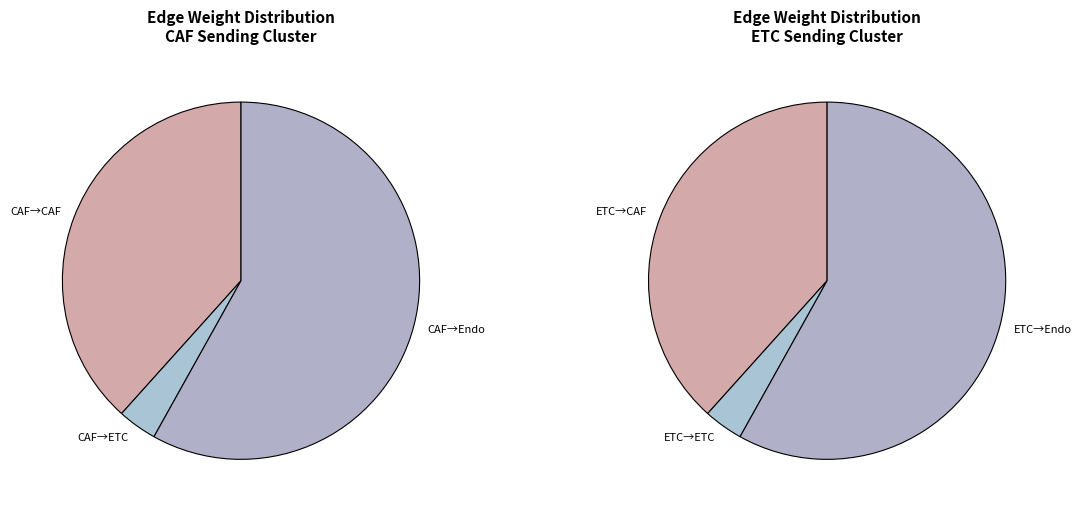

Which series has the widest spread of values?

ETC